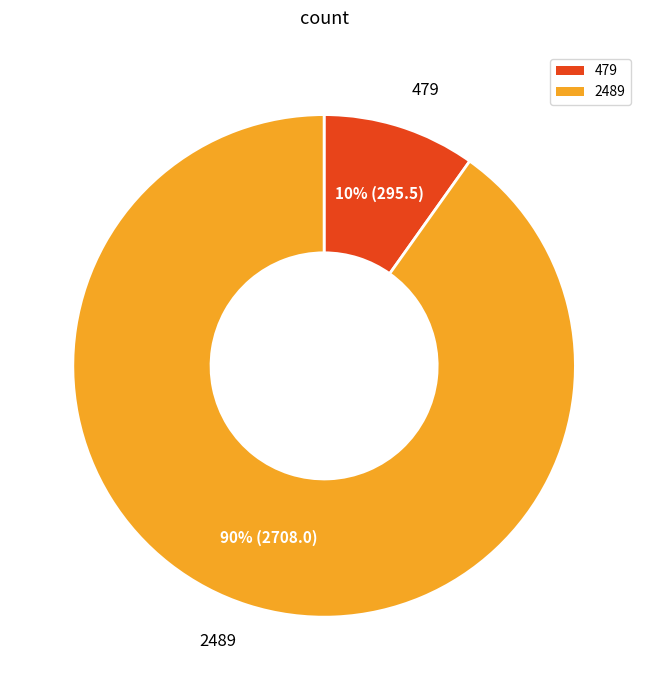

Count the number of slices in the pie.

2